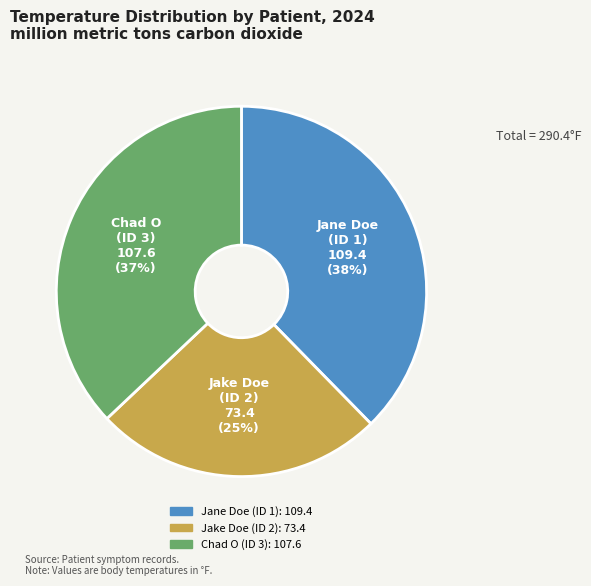

To the nearest percent, what is the average slice percentage?

33%